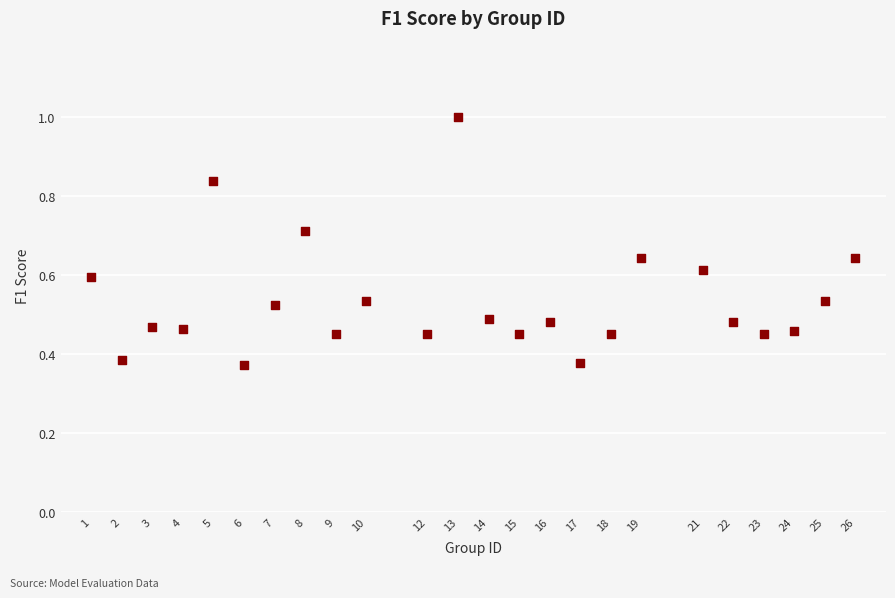

What is the range of X values (max minus min)?

25.0